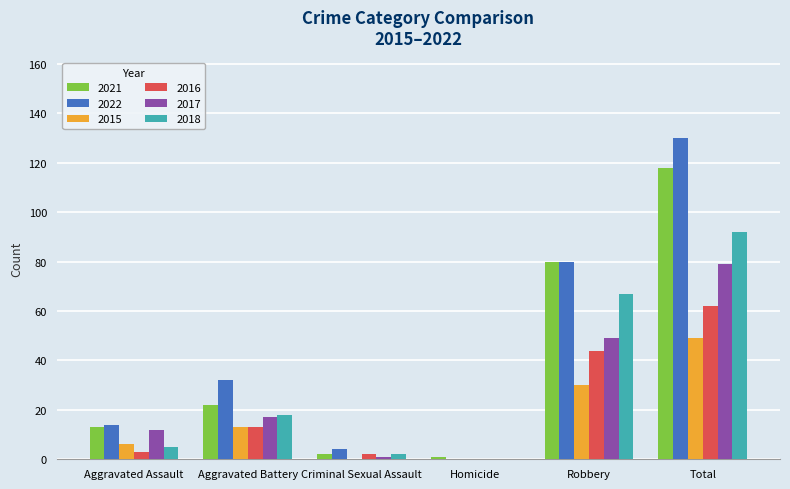

The value of 2015 at Aggravated Assault is 6. True or false?

True